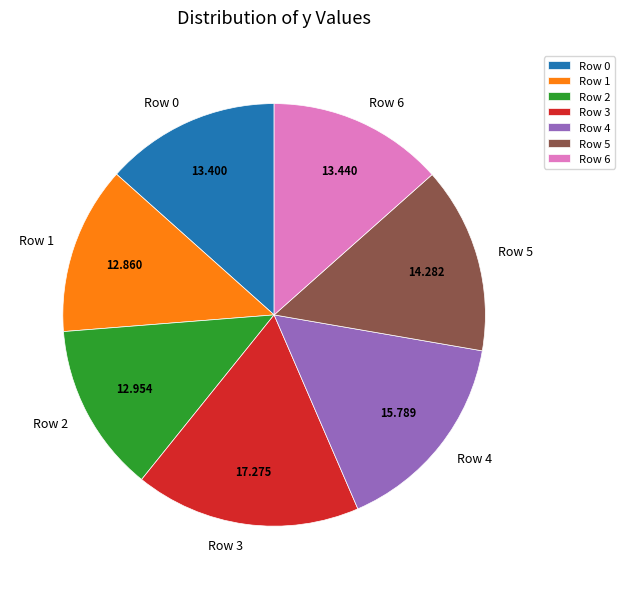

Is Row 1 the majority of the pie?

No